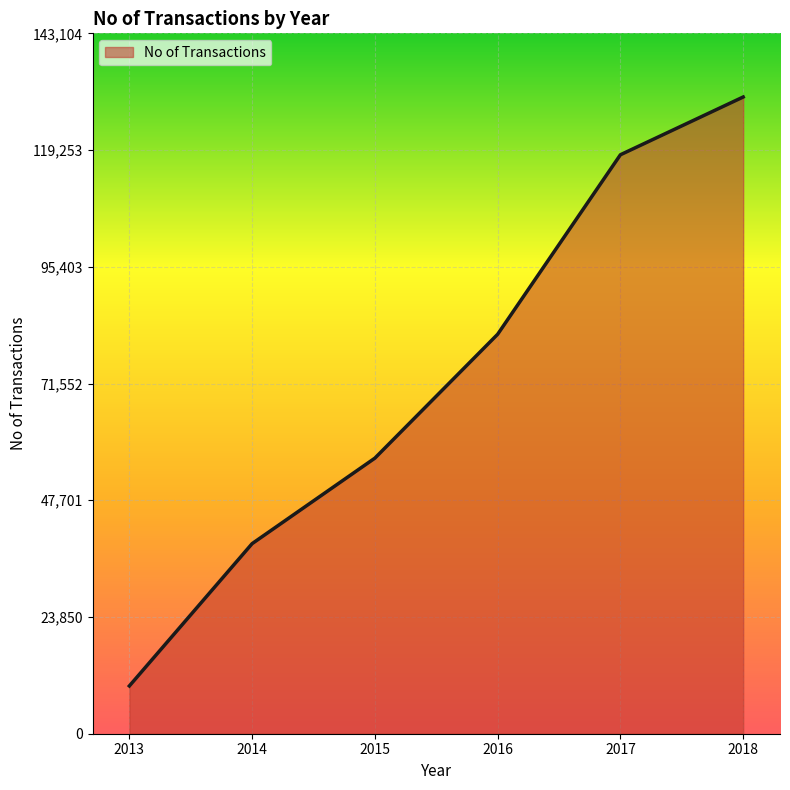

Reading left to right, what are all the values shown in this chart?

9762	38840	56307	81619	118295	130095